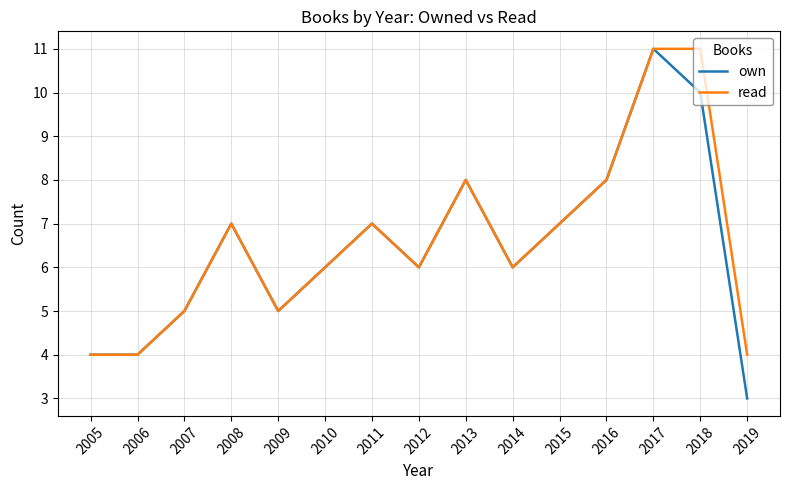

Which series changed the most between 2009 and 2019?

own